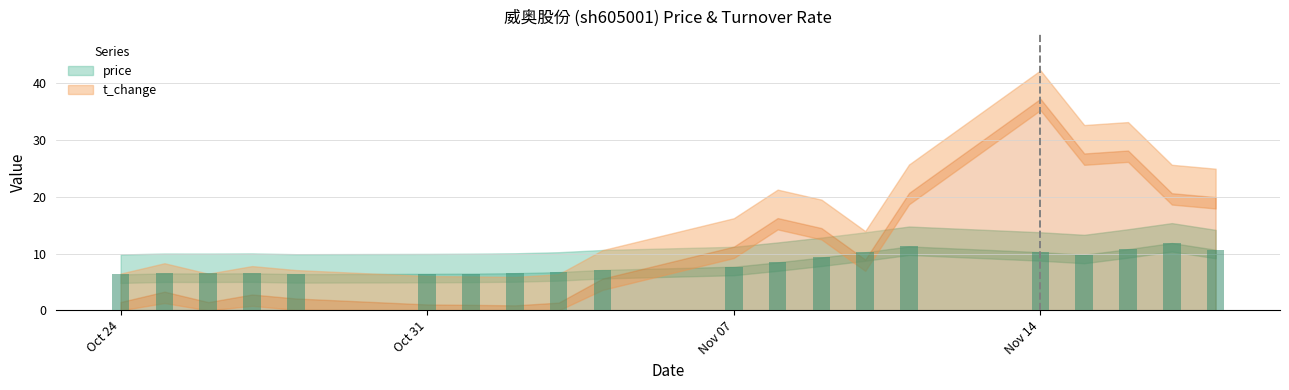

What is the value of the 2nd bar from the left?

6.5